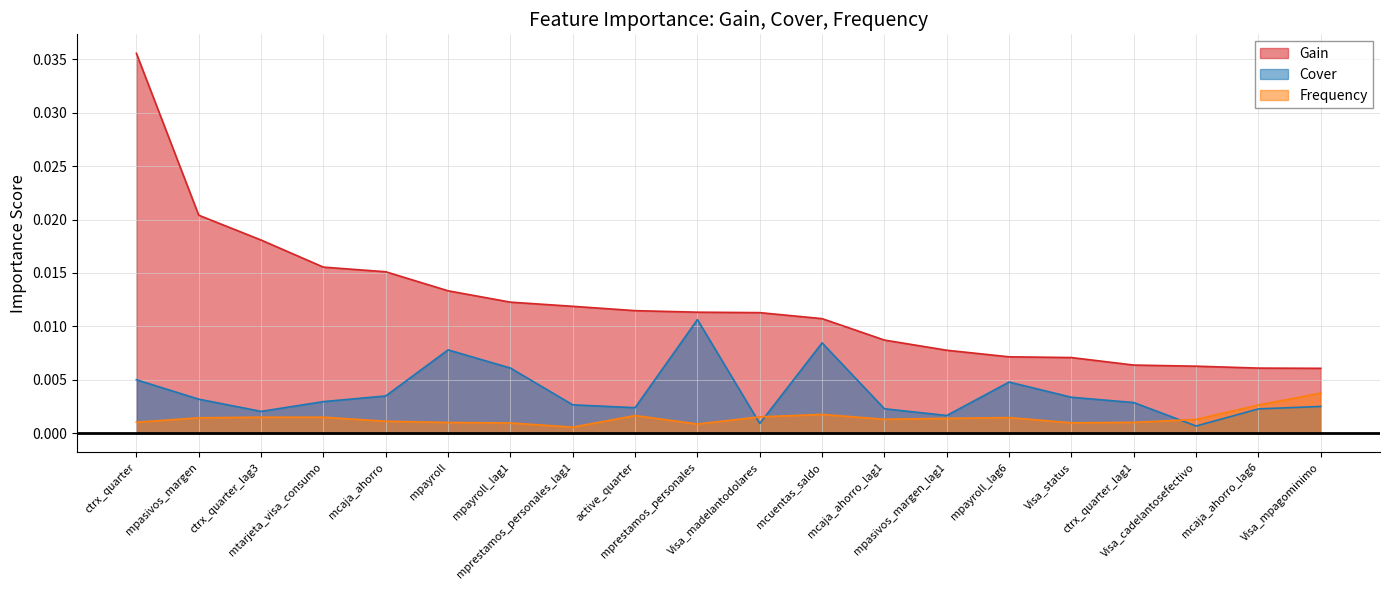

True or false: Gain and Frequency intersect in this chart.

False